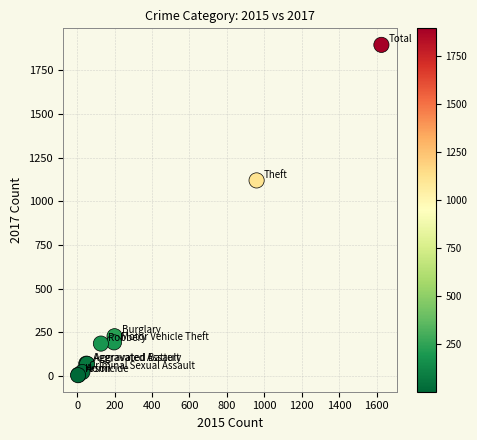

What Y value in the scatter plot is closest to 949?

1119